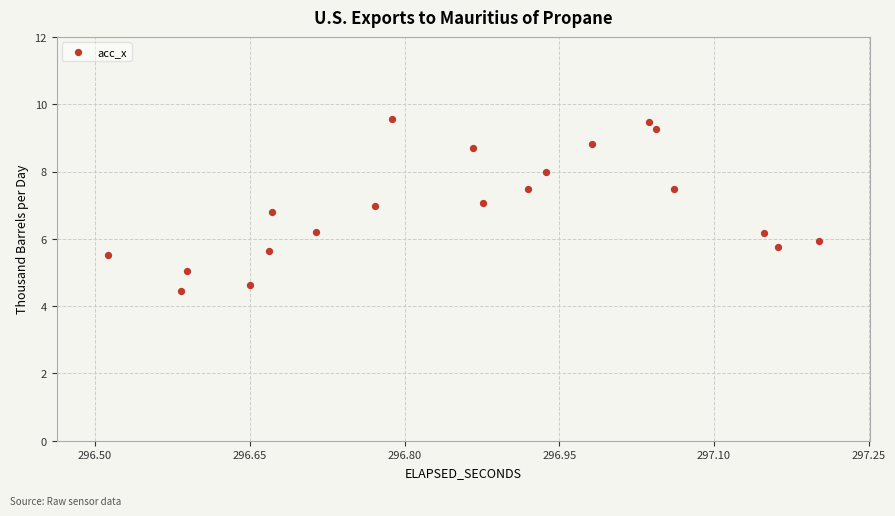

What is the range of Y values (max minus min)?

5.1